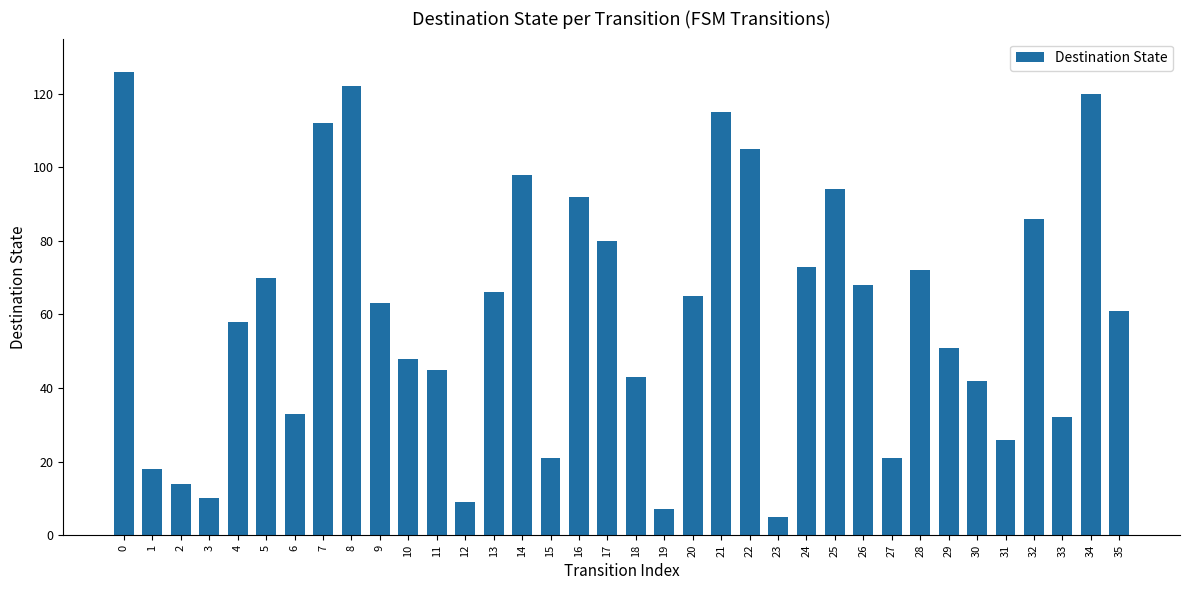

How many categories are shown in the chart?

36